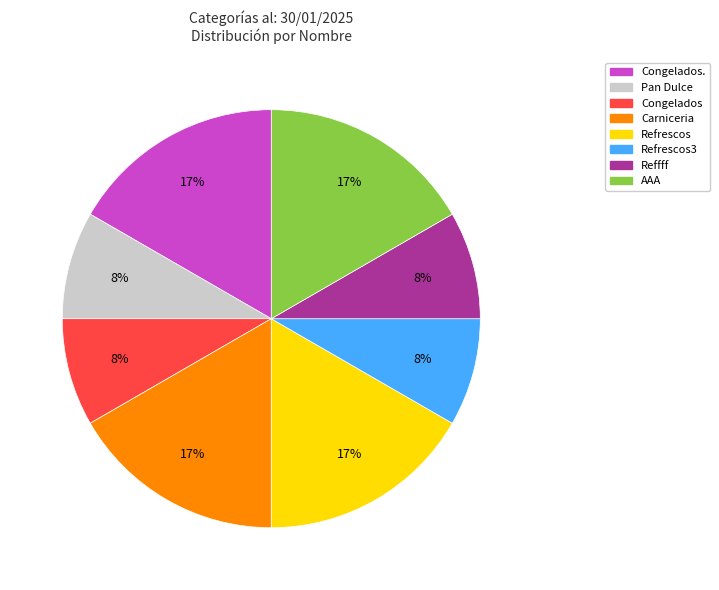

How many slices are in this pie chart?

8